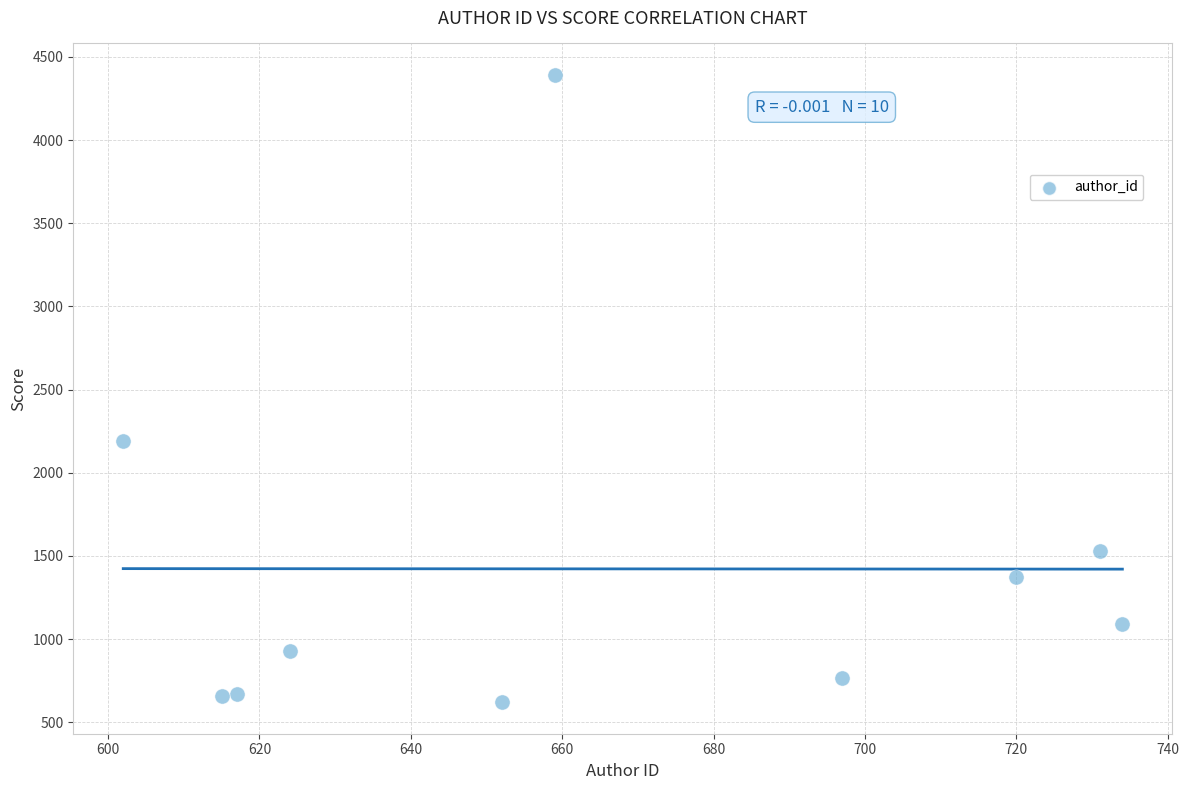

What Y value in the scatter plot is closest to 2505?

2188.1